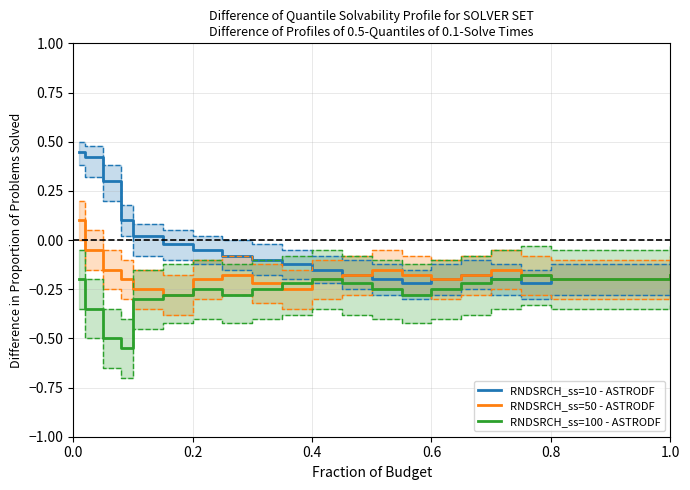

At how many categories does at least one series exceed 0?

5